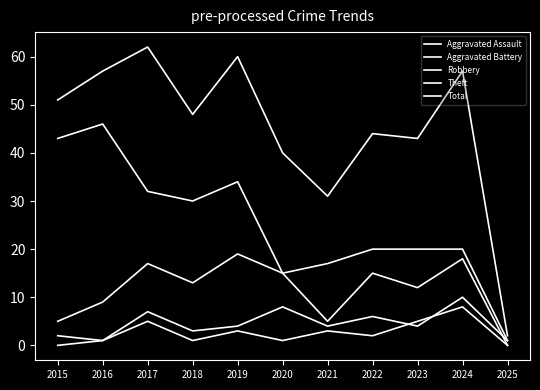

How many values in the Robbery series are below 13?

5